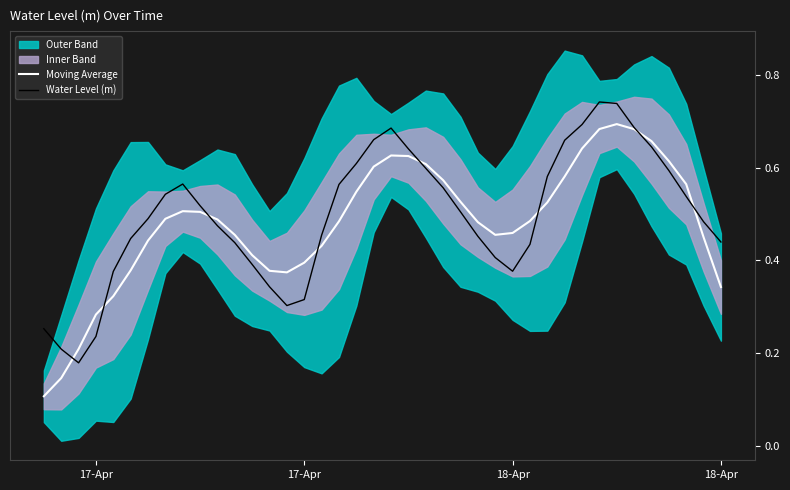

What is the value of the Water Level (m) point at the 8th from the left?

0.5